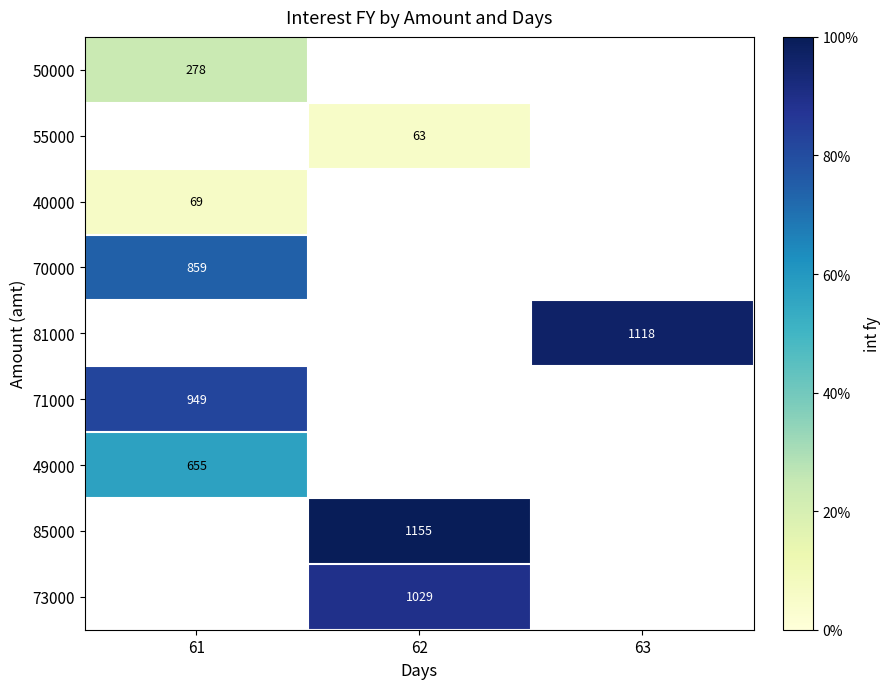

List the labels in order of 49000 value, largest first.

61, 62, 63